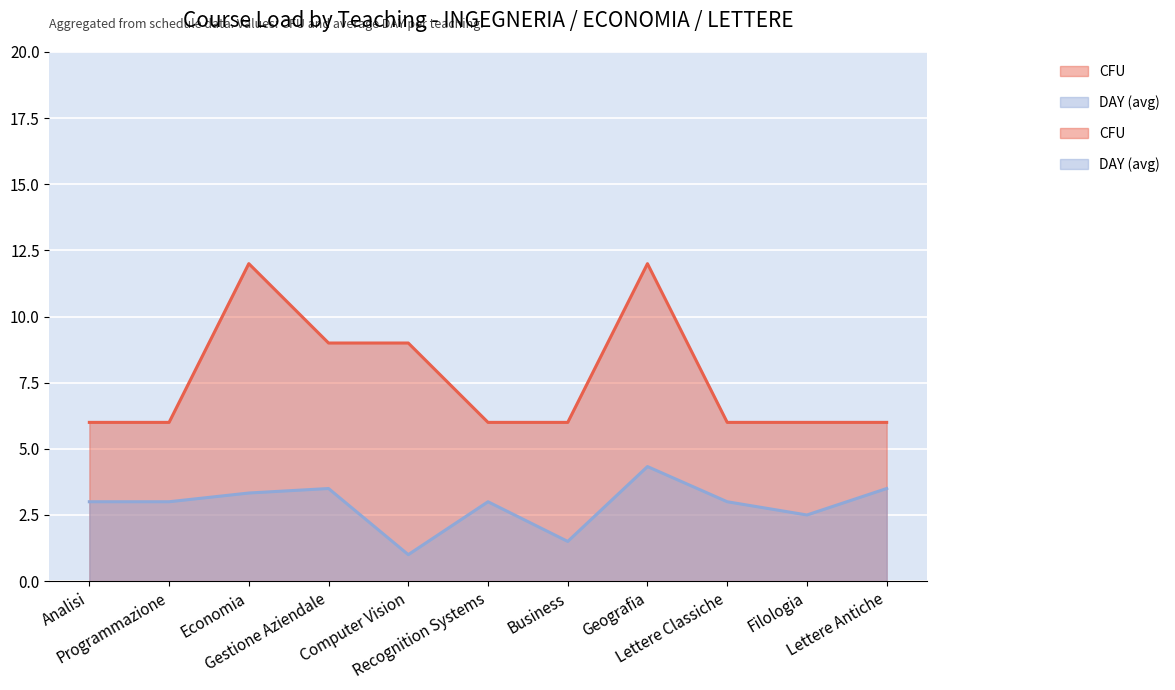

What is the value of the CFU point at the 8th from the left?

12.0